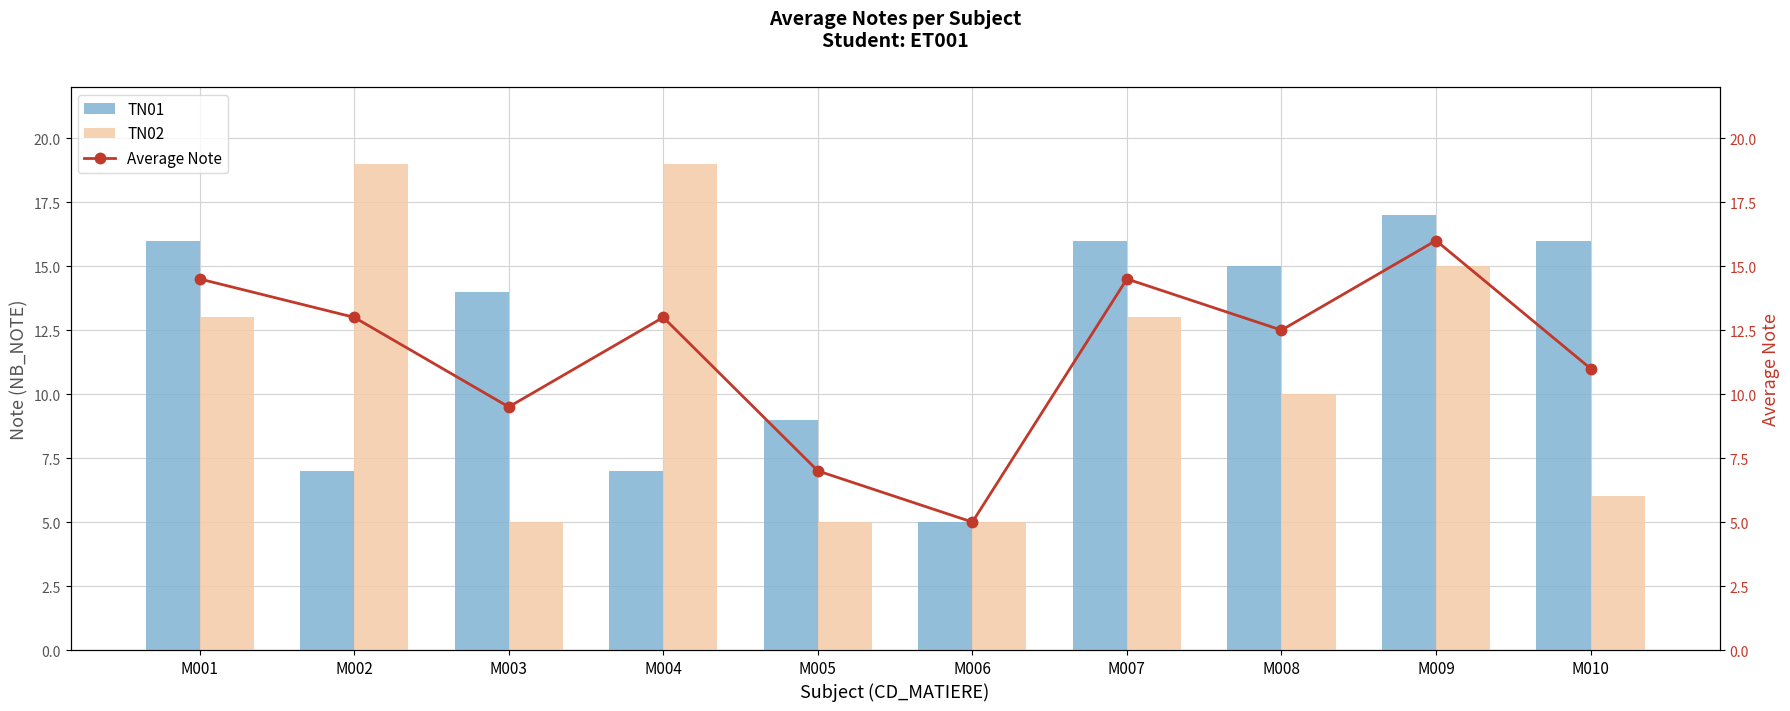

Is it true that TN01 equals 9.0 at M005?

True